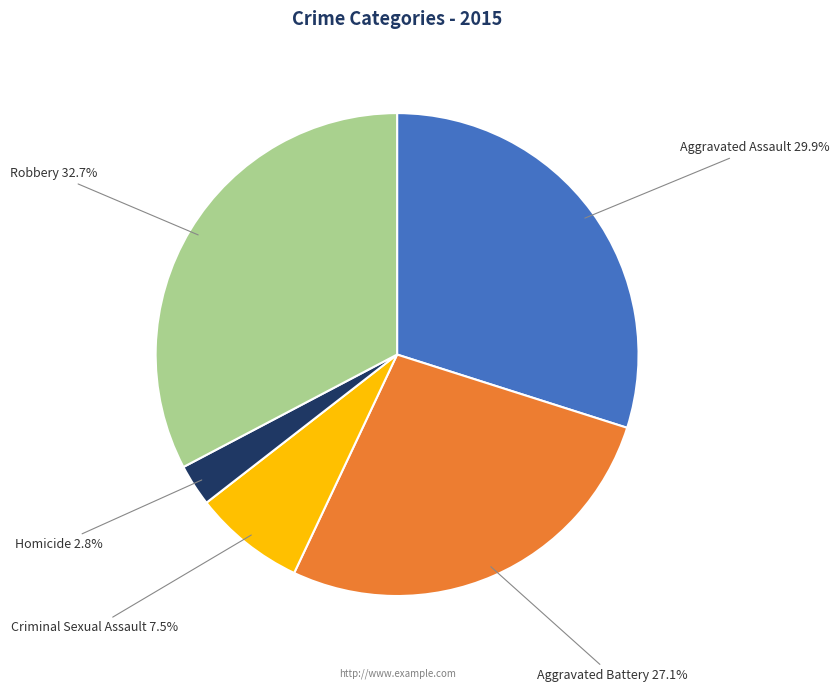

Is there a majority slice in this chart?

No